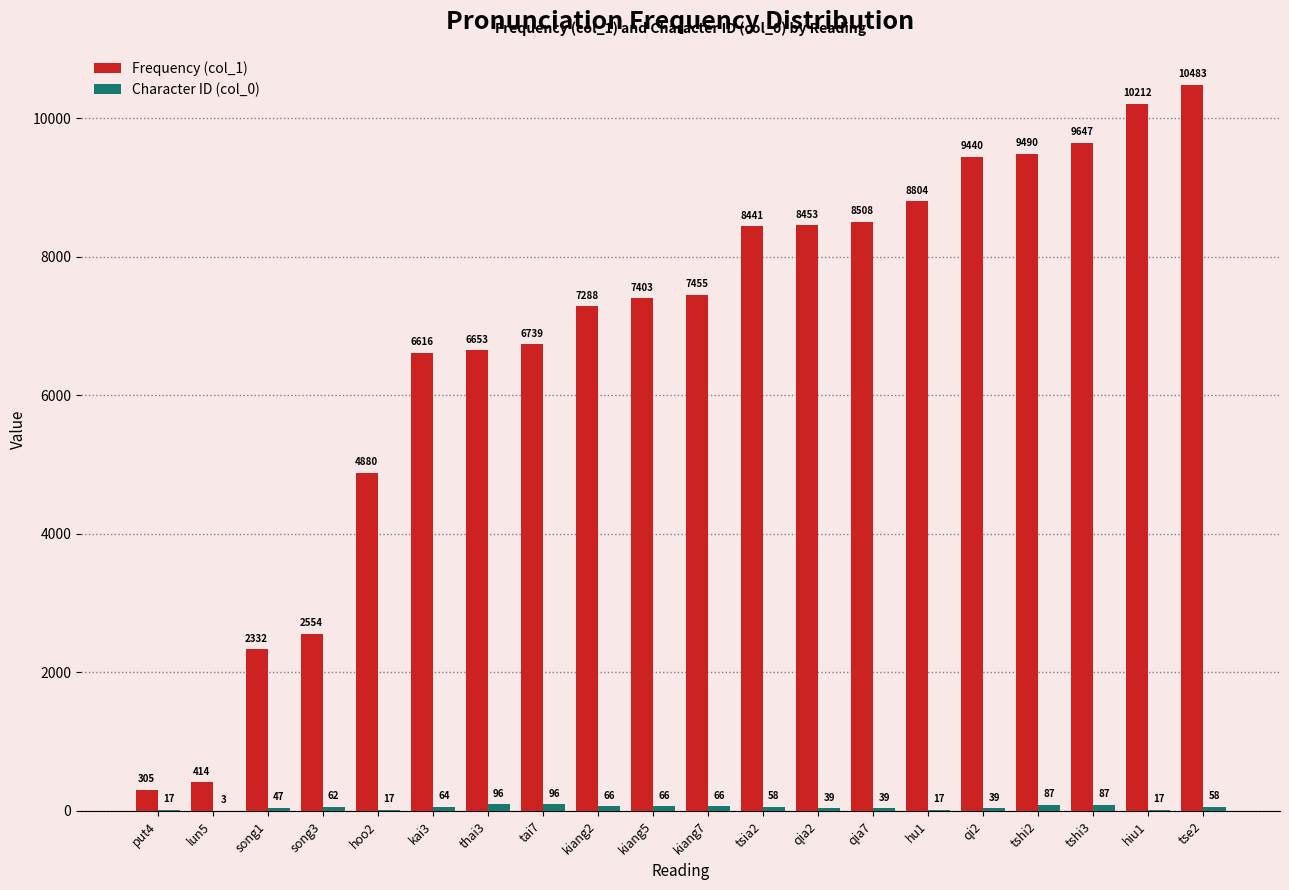

Is it true that Frequency (col_1) equals 8977 at thai3?

False